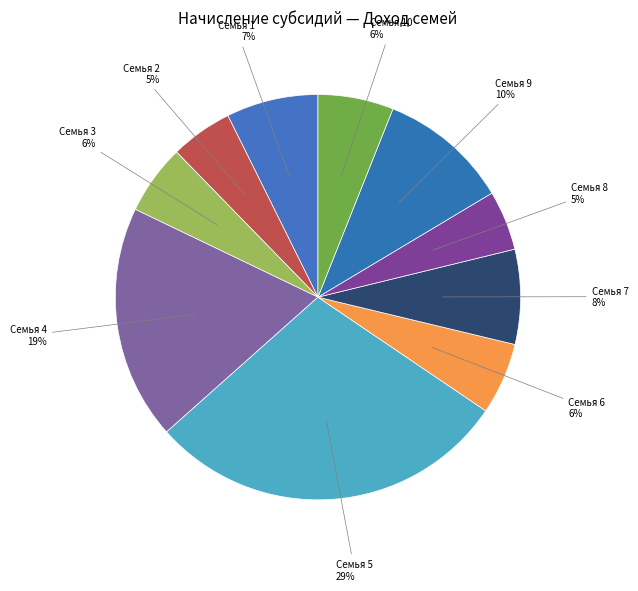

How many slices are in this pie chart?

10